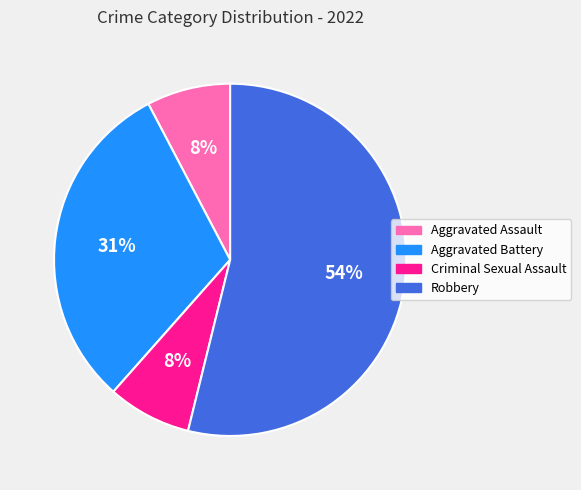

Is Aggravated Battery the majority of the pie?

No